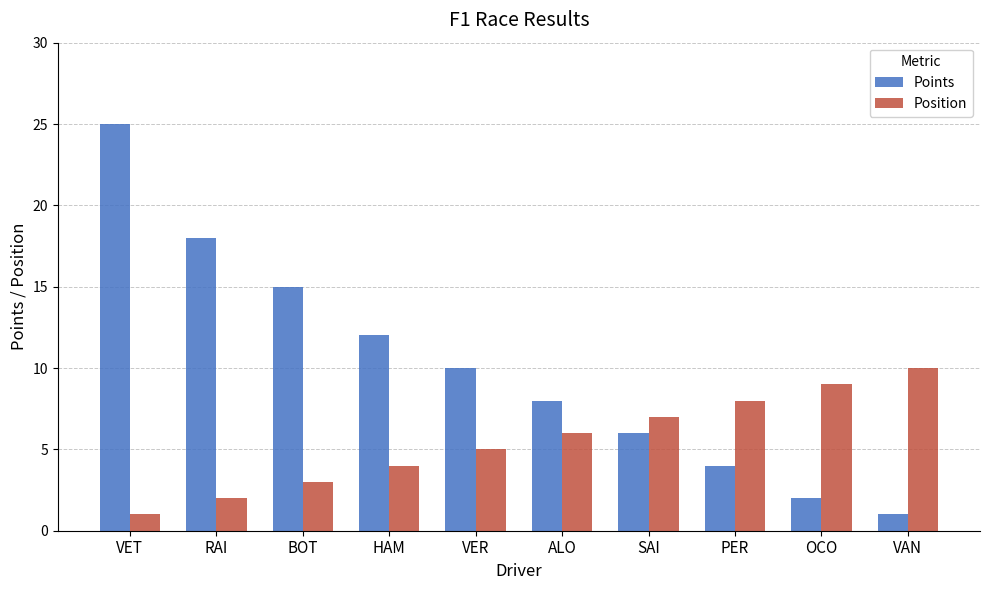

Reading left to right, list all the values displayed in this chart.

Points: VET=25	RAI=18	BOT=15	HAM=12	VER=10	ALO=8	SAI=6	PER=4	OCO=2	VAN=1
Position: VET=1	RAI=2	BOT=3	HAM=4	VER=5	ALO=6	SAI=7	PER=8	OCO=9	VAN=10